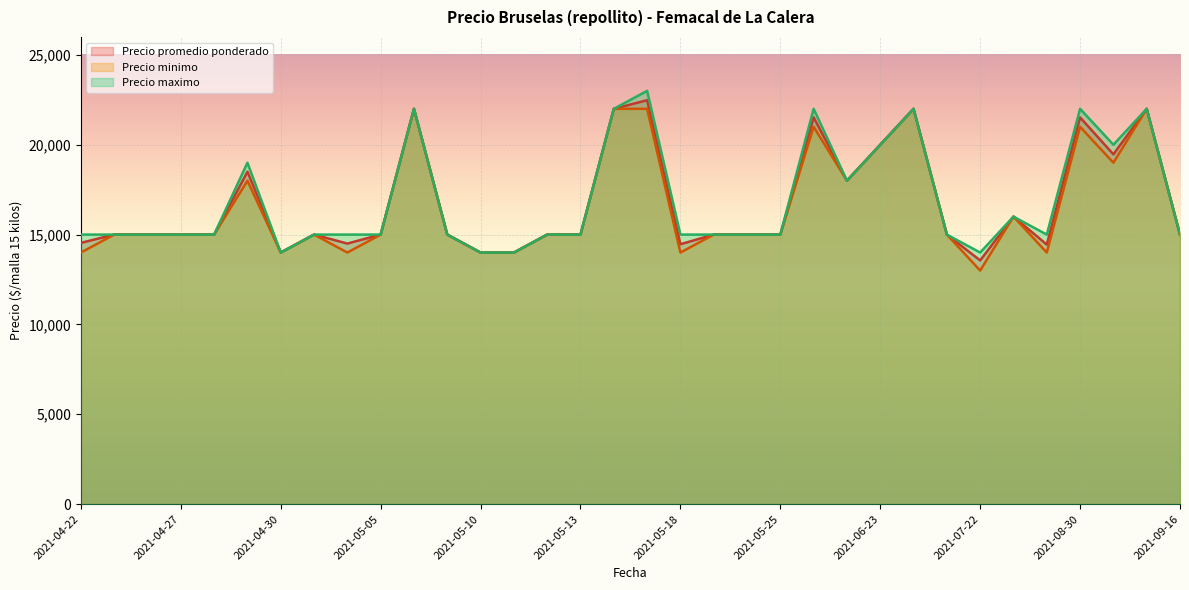

True or false: Precio minimo and Precio promedio ponderado cross at least once.

False